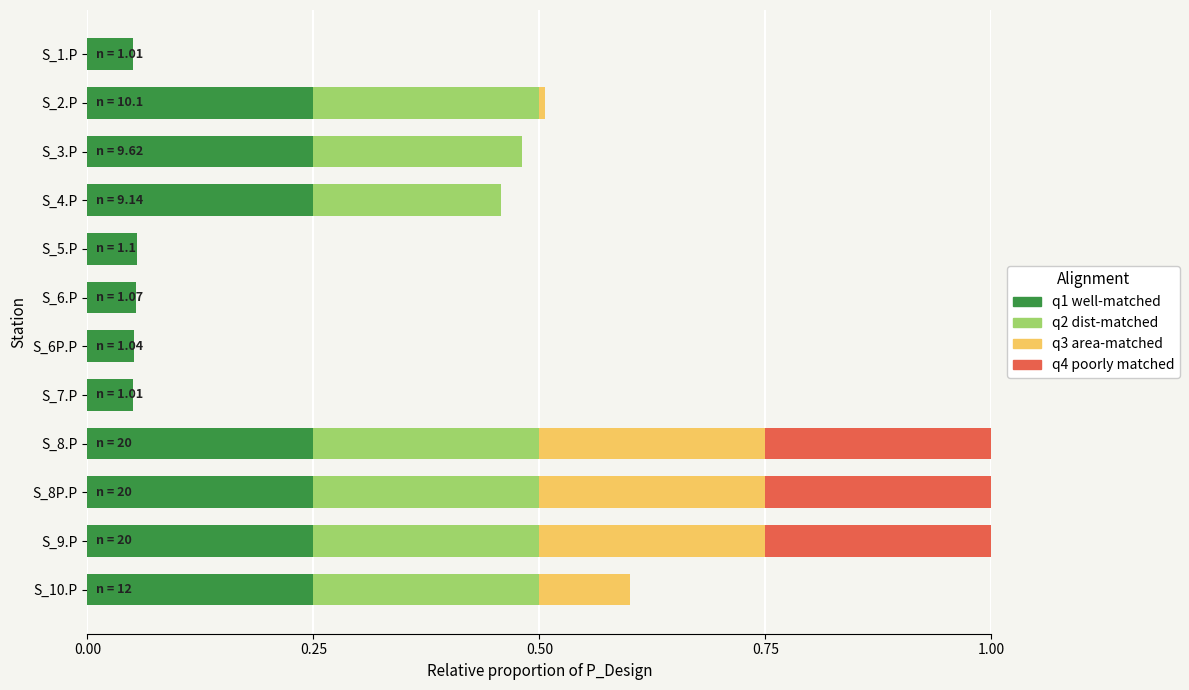

Is it true that q1 well-matched equals 0.1 at S_6.P?

True